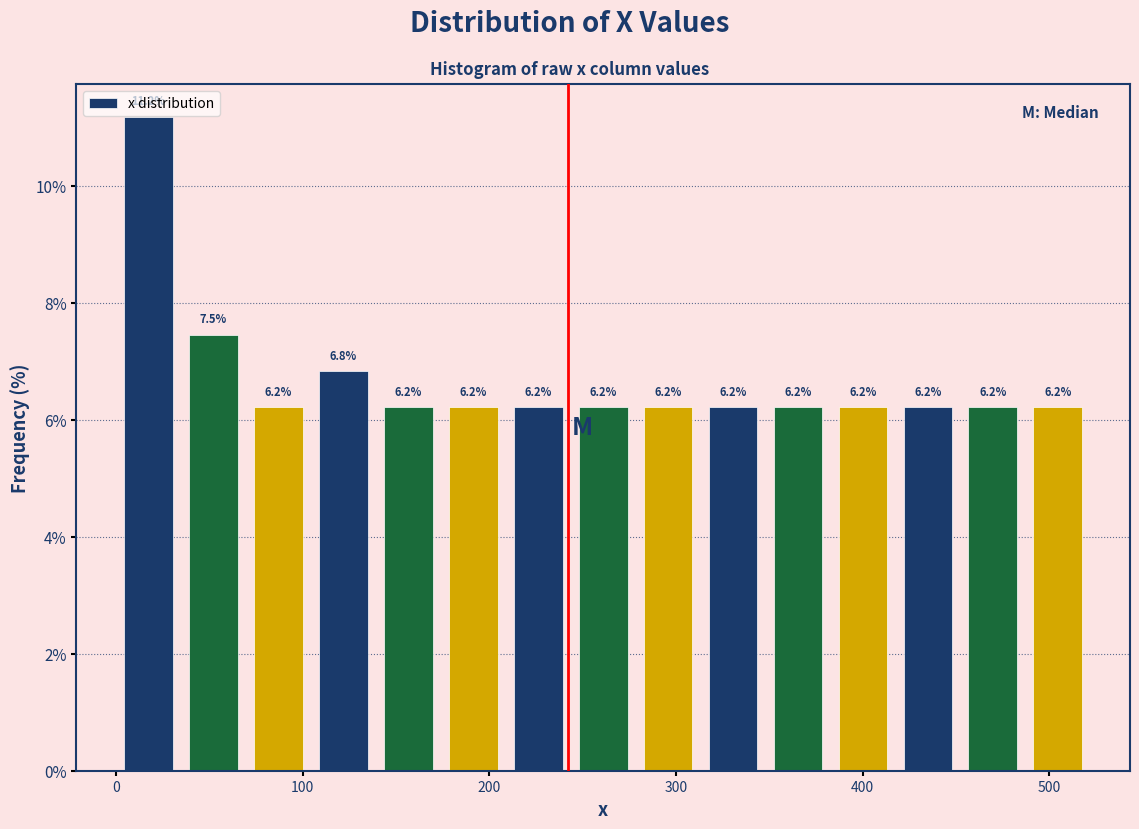

Read against the x-axis, roughly where is the centre of the tallest bar?

20